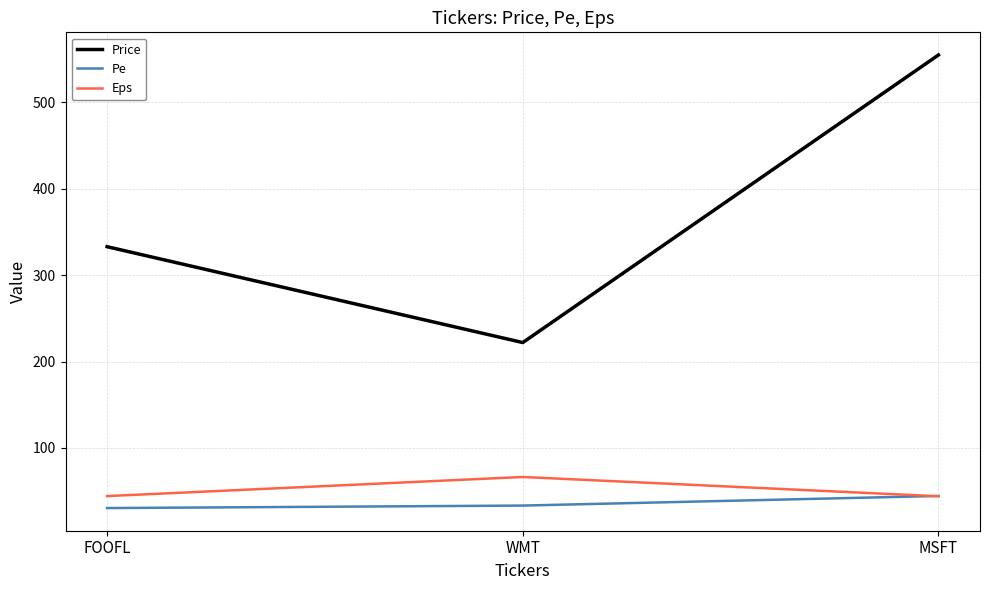

The value of Pe at WMT is 33.2. True or false?

True